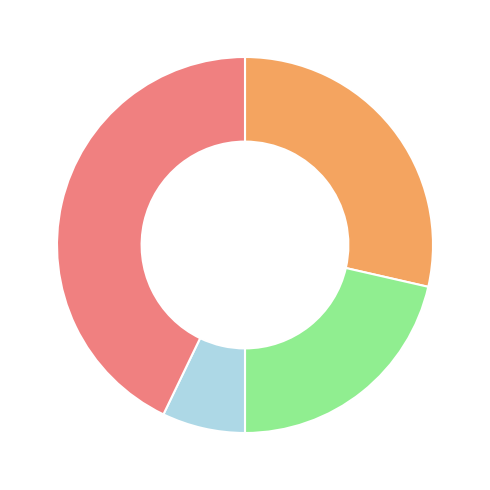

Is there a majority slice in this chart?

No